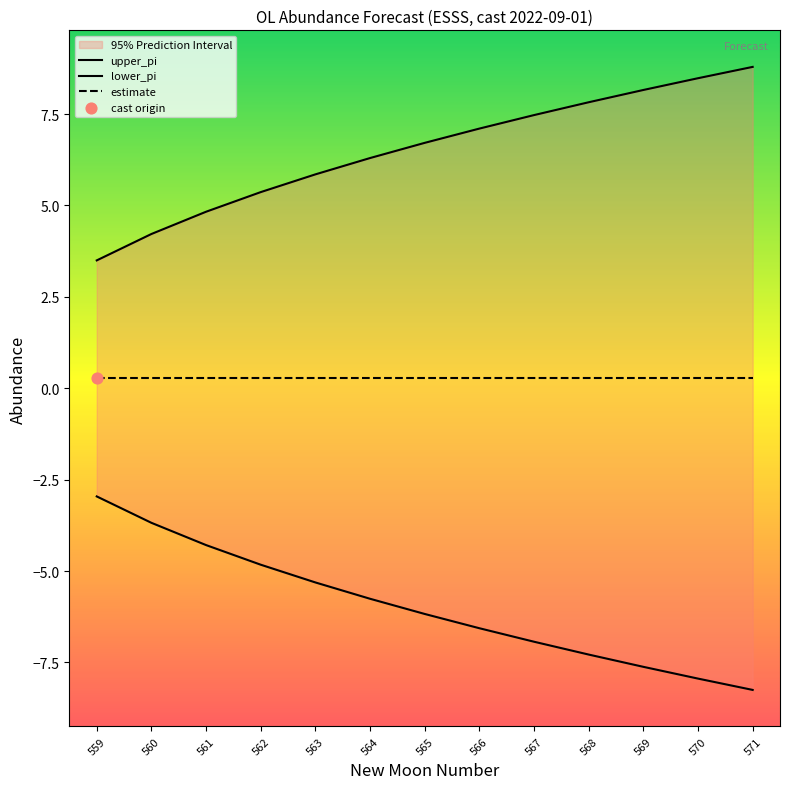

What is the total value across all series at 565?

0.5